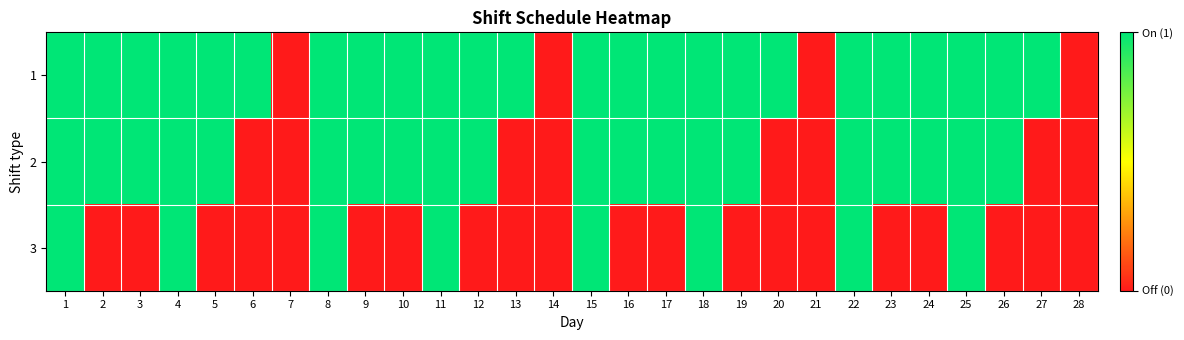

At 24, list the series in order from largest to smallest.

1, 2, 3